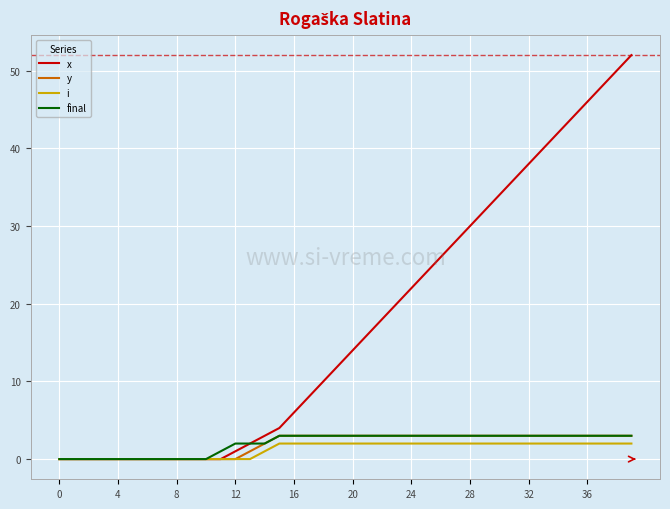

Which series has the widest spread of values?

x